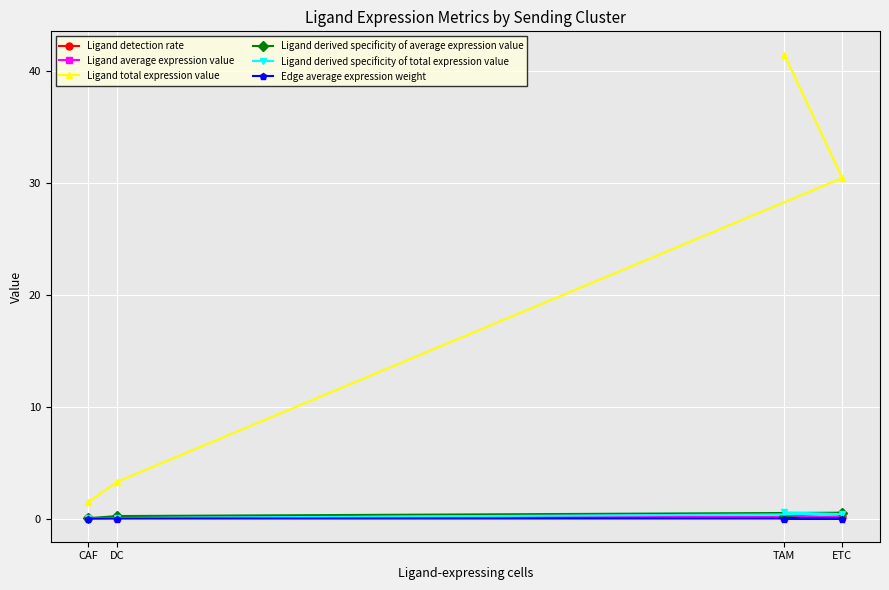

What is the label of the 4th point from the left?

ETC